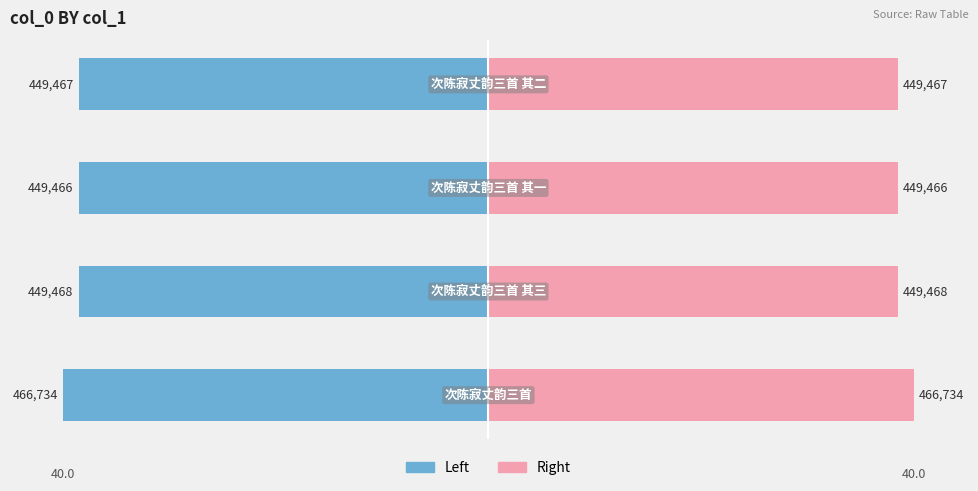

List the labels in order of col_0 (left) value, smallest first.

0, 1, 3, 2